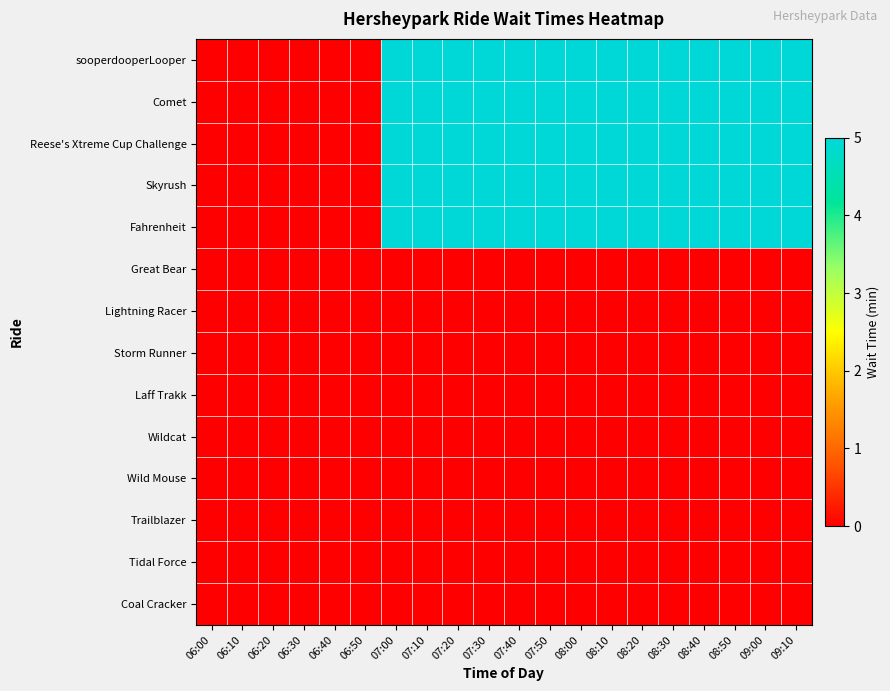

Which series changed the most between 06:40 and 07:20?

sooperdooperLooper